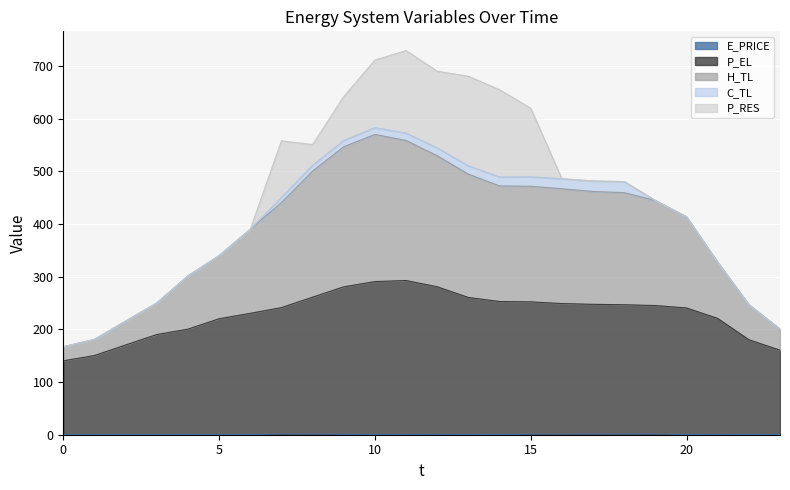

What is the difference between the second highest and second lowest values in the H_TL series?

391.8